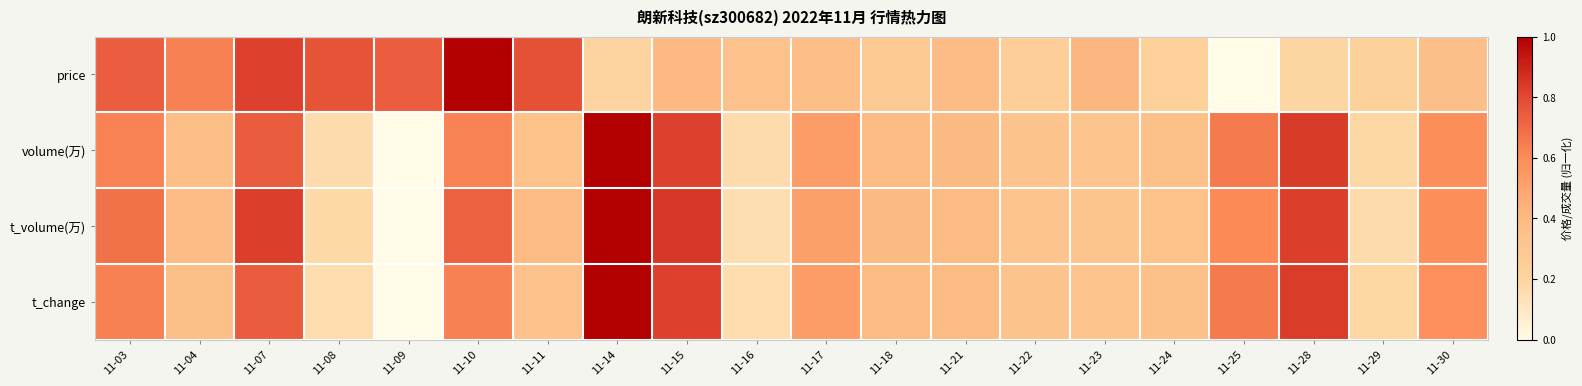

List the series in order of their peak value, highest first.

price, volume(万), t_volume(万), t_change